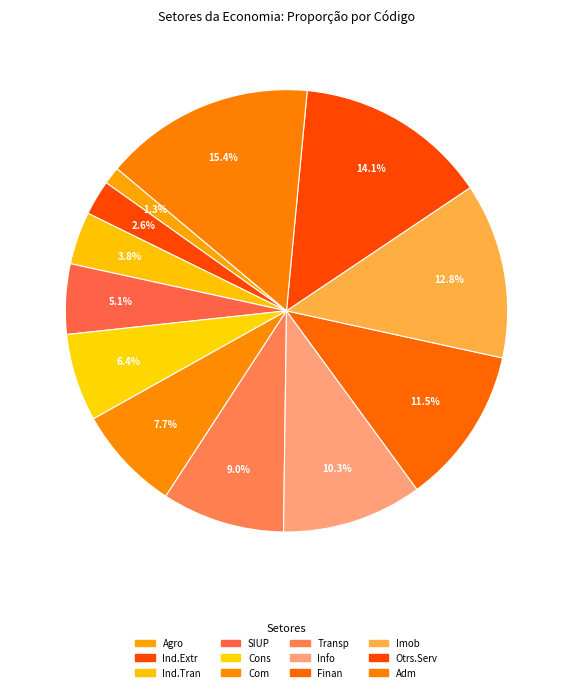

How many segments does this pie chart have?

12